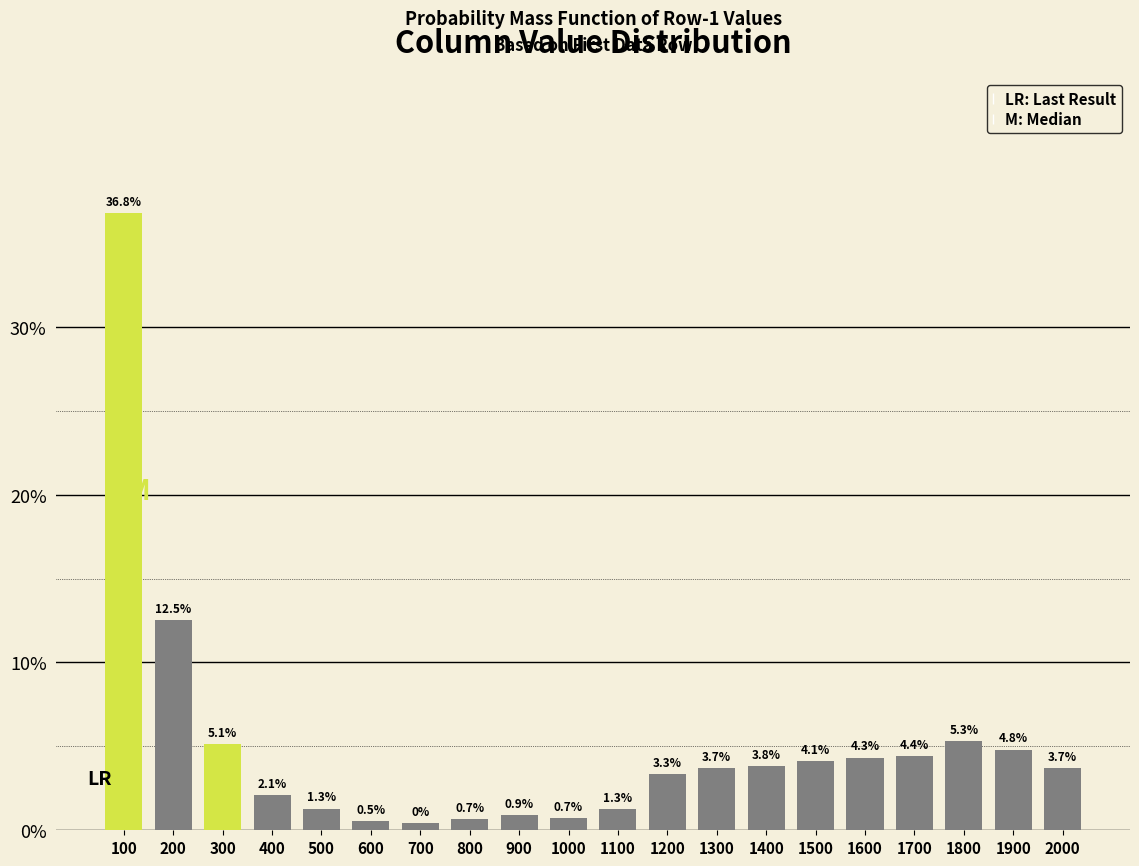

Which category has the highest value across all series?

100